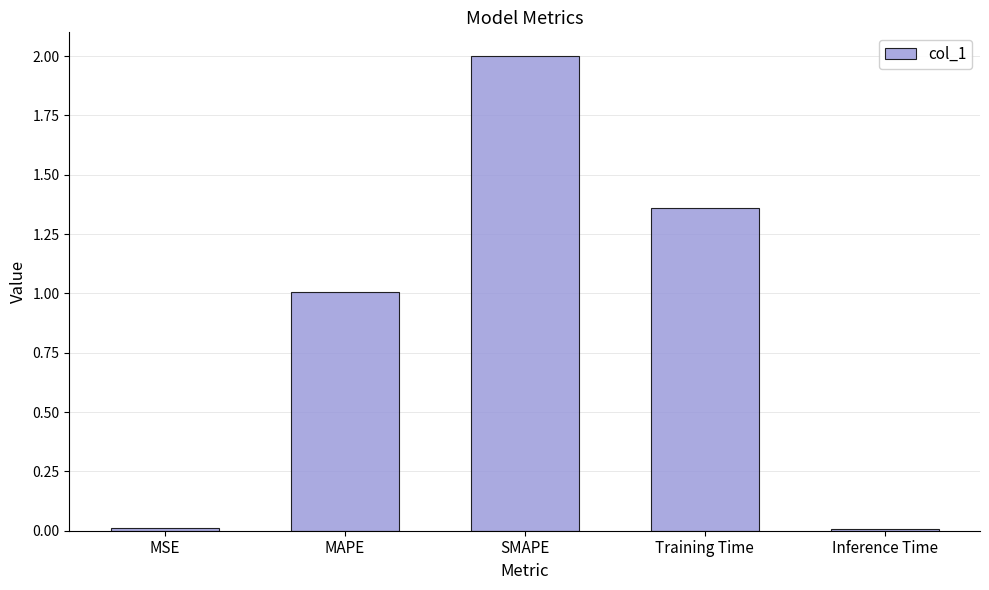

The value at SMAPE is 2.0. True or false?

True